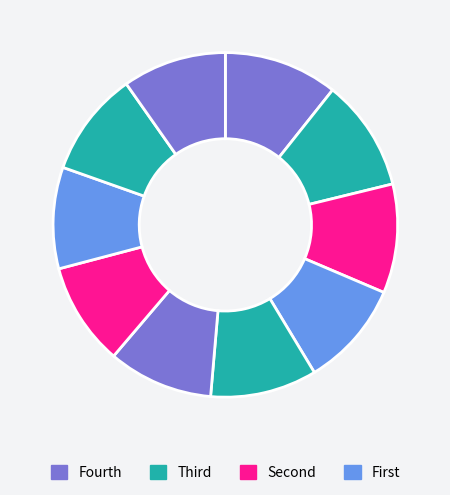

Count the number of slices in the pie.

10